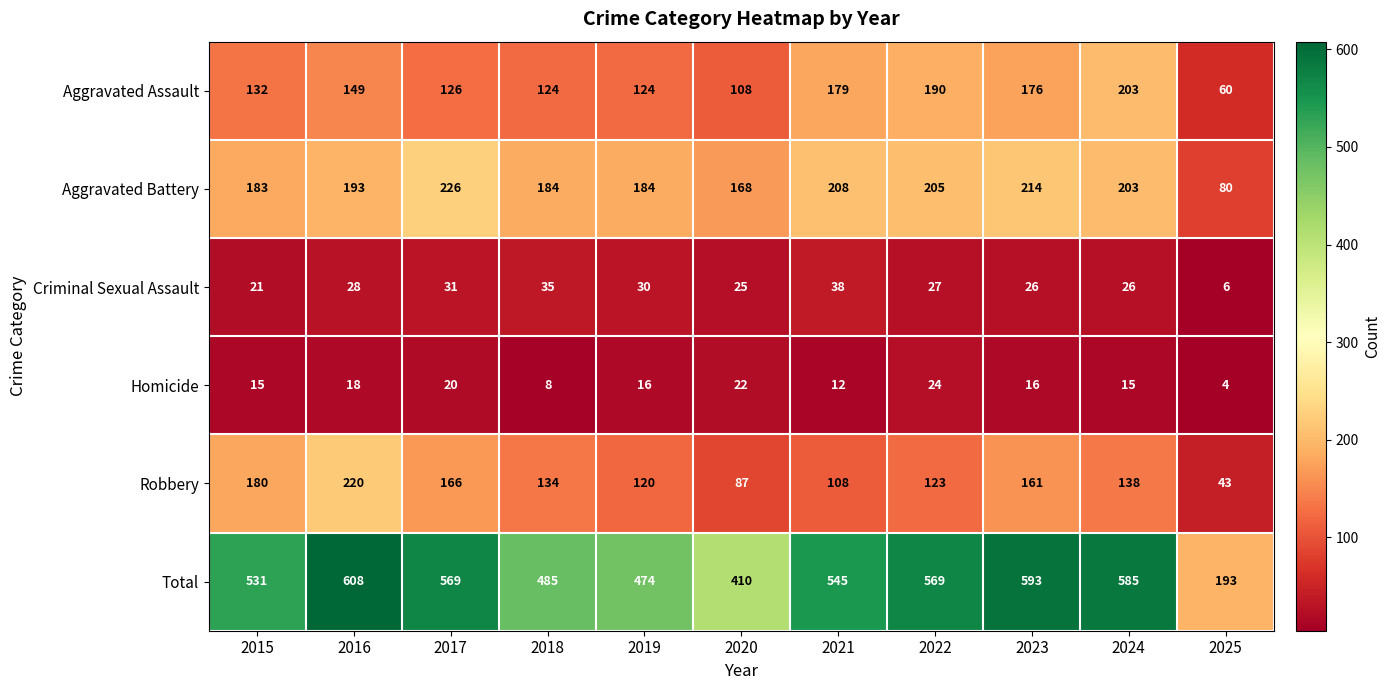

Read the Aggravated Battery value at 2015.

183